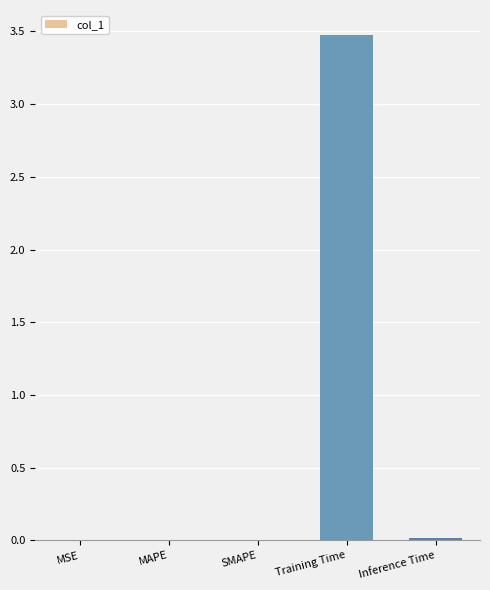

Between MSE and Training Time, which is larger?

Training Time